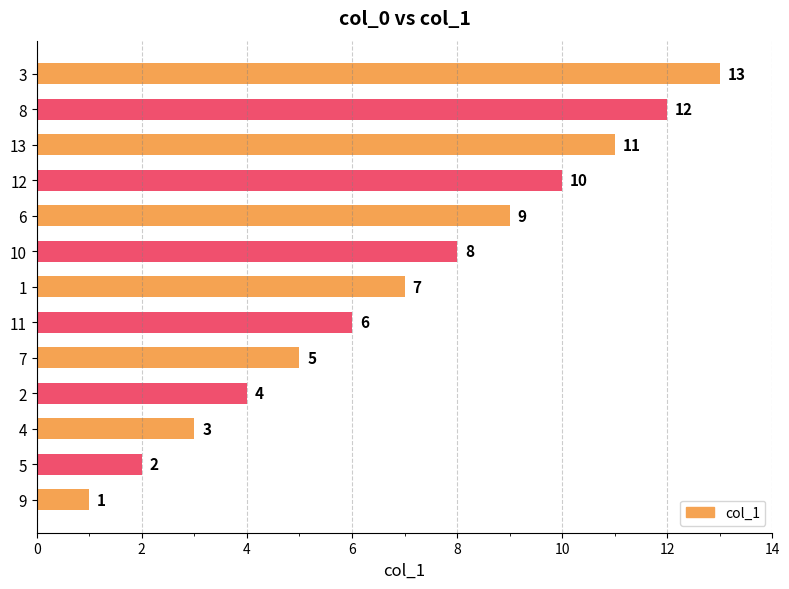

Which category has the lowest value across all series?

9